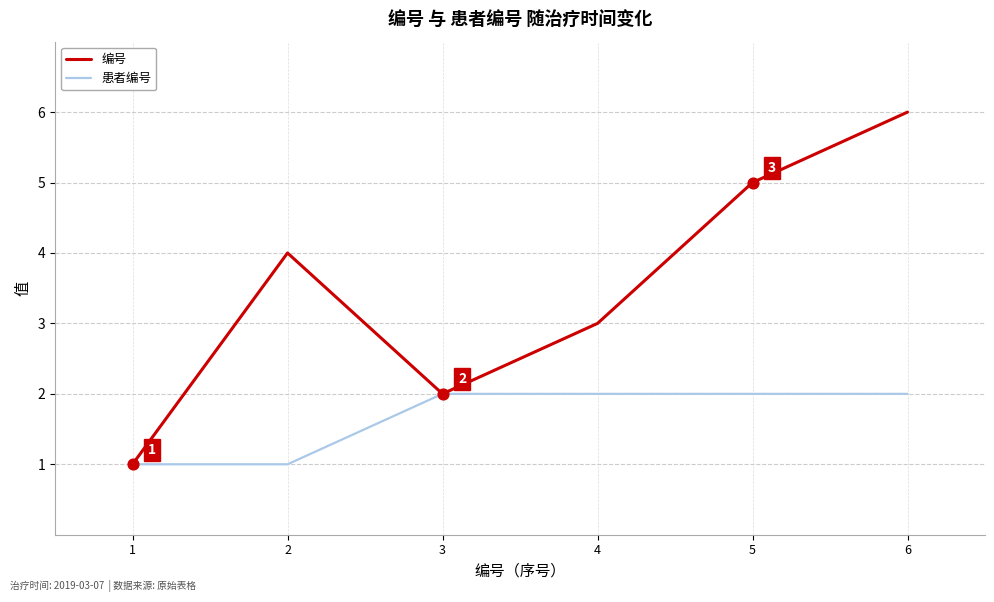

What is the total value across all series at 1?

2